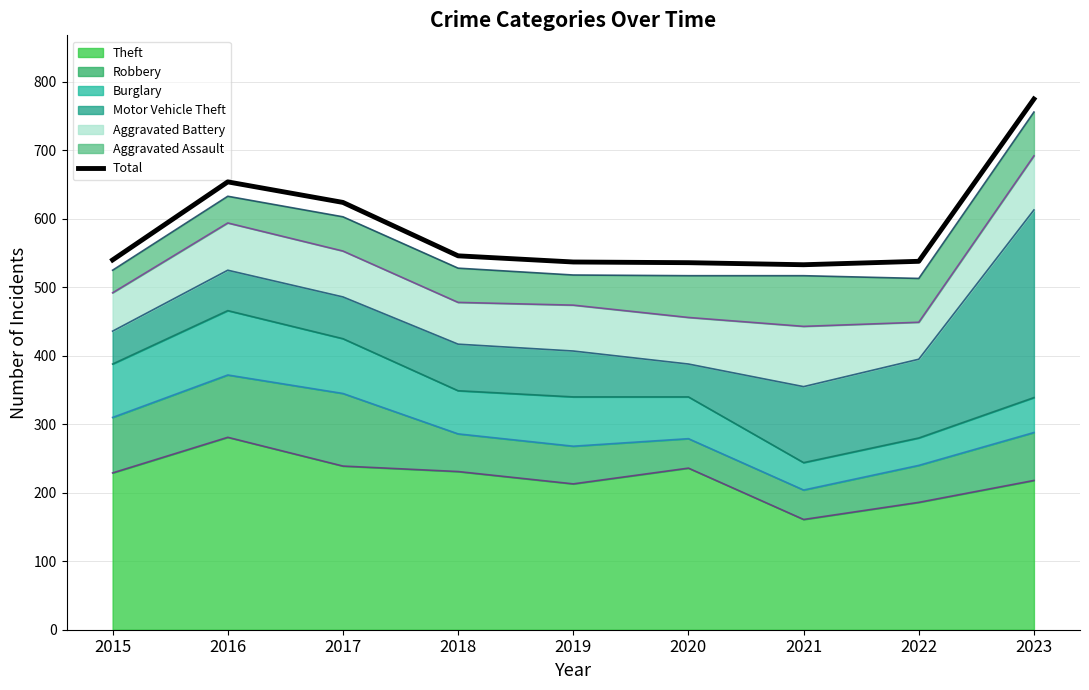

Reading left to right, list all the values displayed in this chart.

2015=540	2016=654	2017=624	2018=546	2019=537	2020=536	2021=533	2022=538	2023=775